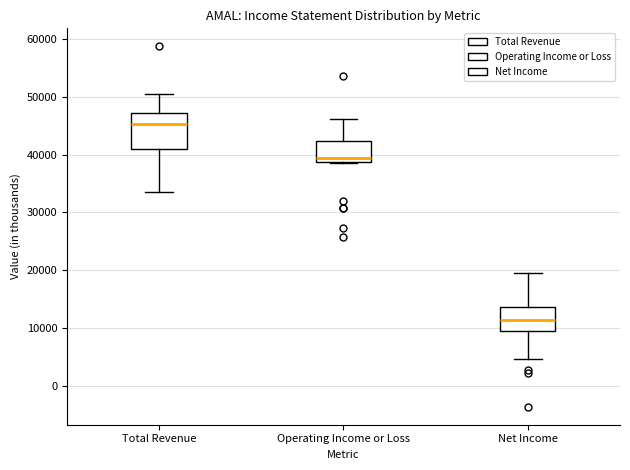

Comparing the boxes themselves (not the whiskers), which one is the tallest?

Total Revenue